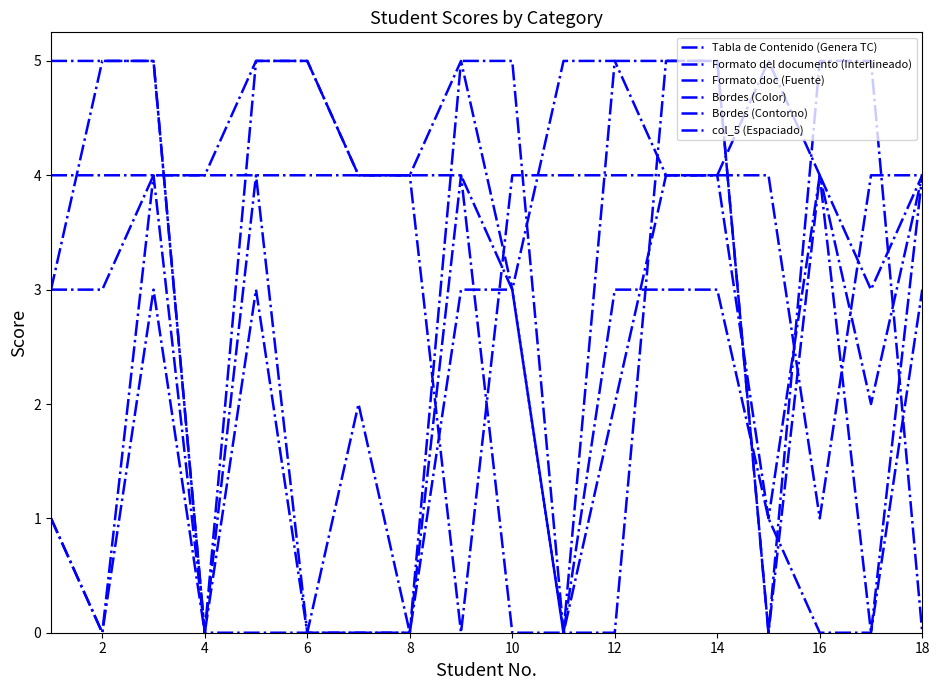

Does the chart have visible grid lines?

No